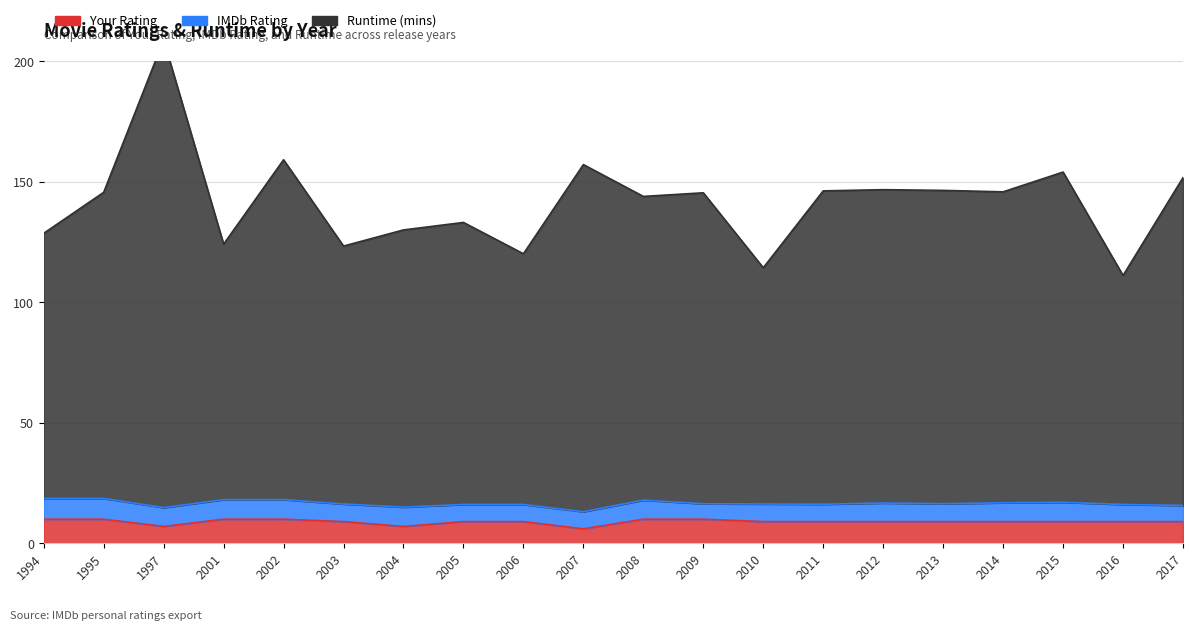

True or false: Your Rating and Runtime (mins) intersect in this chart.

False